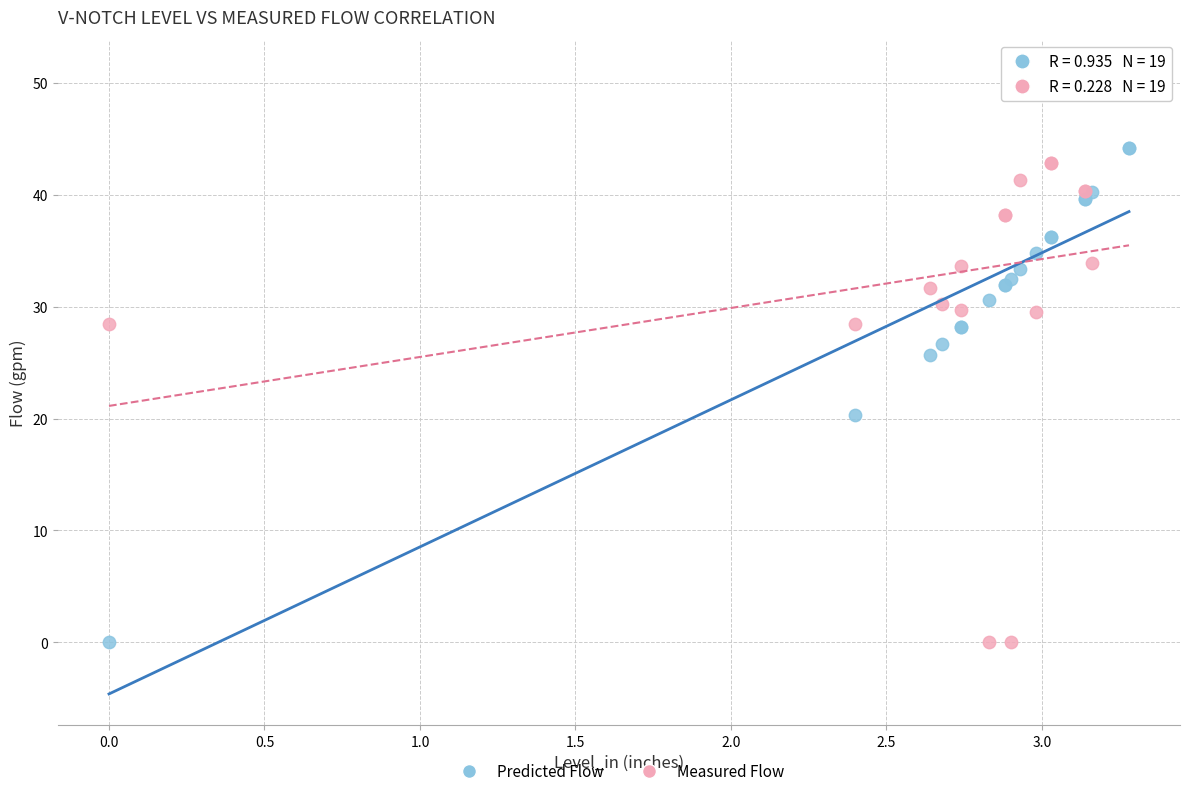

What is the X range (max minus min) for the scatter plot?

3.3